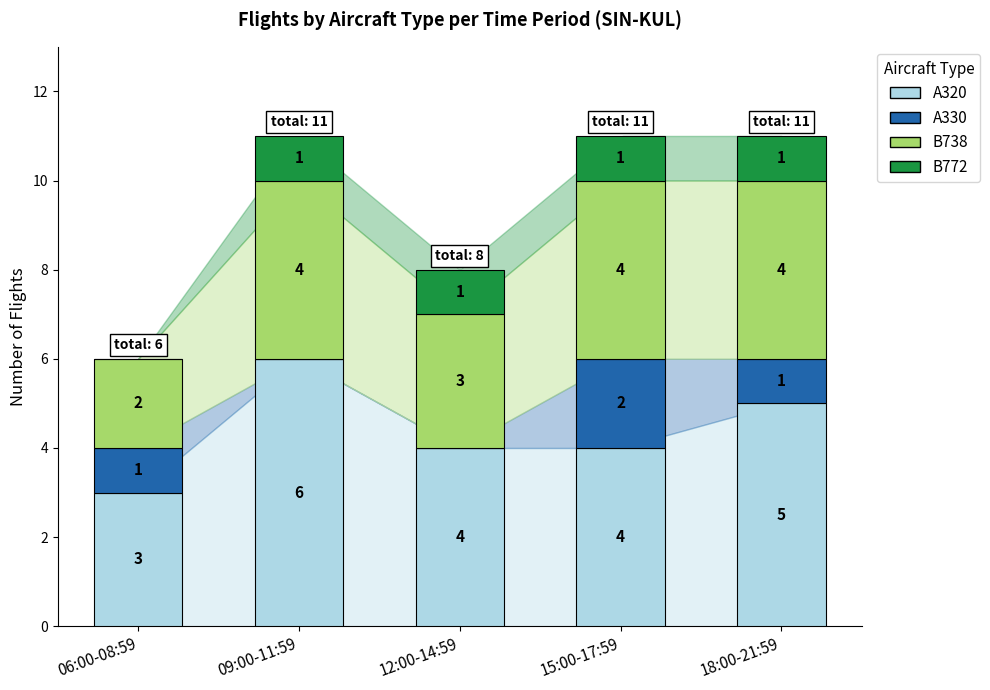

What are all the series names shown in the legend?

A320, A330, B738, B772